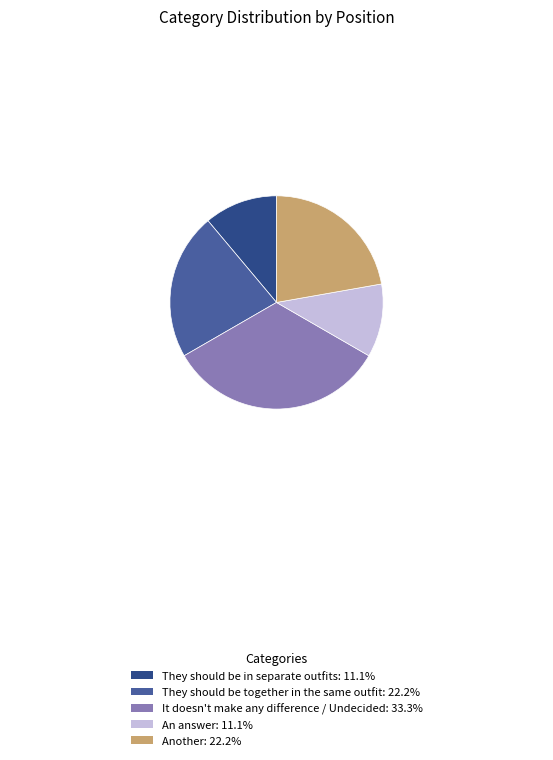

Combined, do They should be in separate outfits and An answer account for over 50%?

No